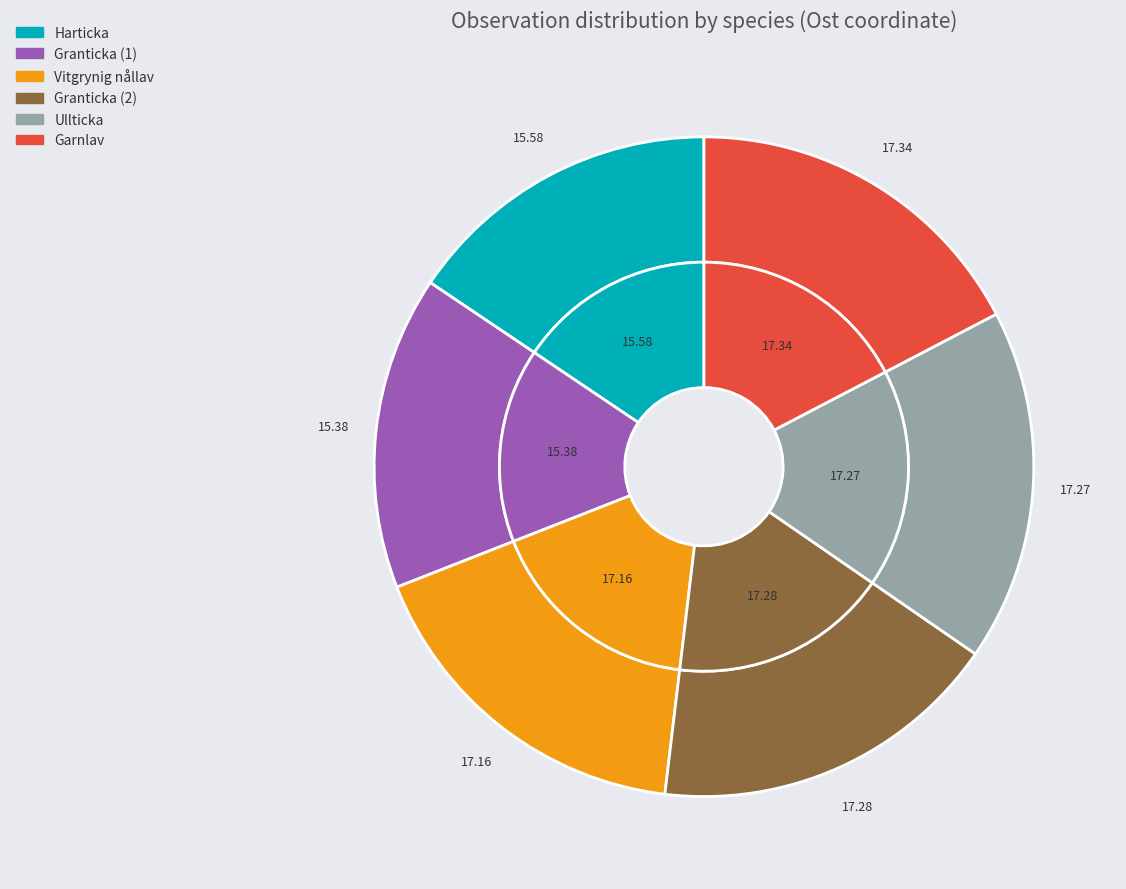

Which has a higher value, 5 or 1?

5